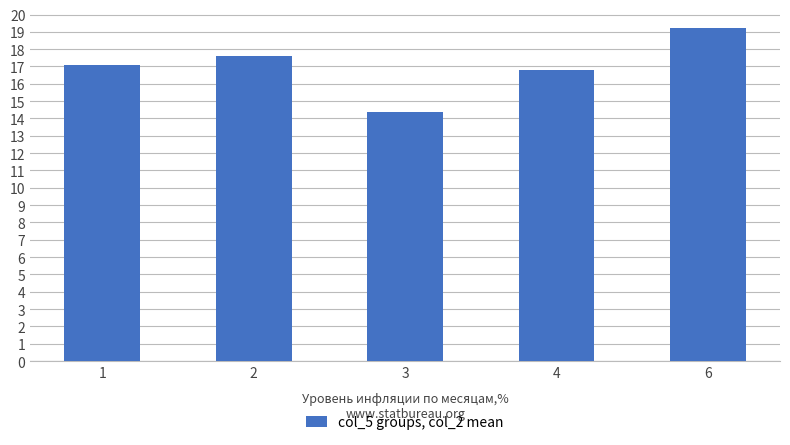

True or false: the data shows 7.2 at 1.

False